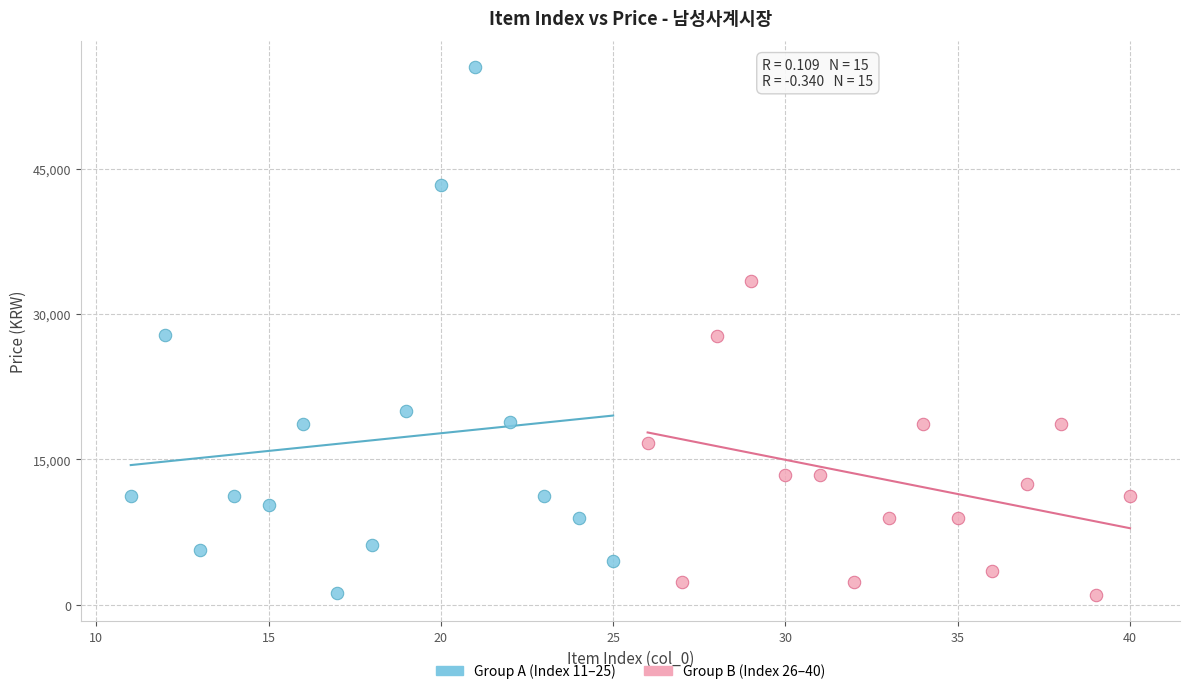

Which series contains the highest Y value?

Group A (Index 11–25)